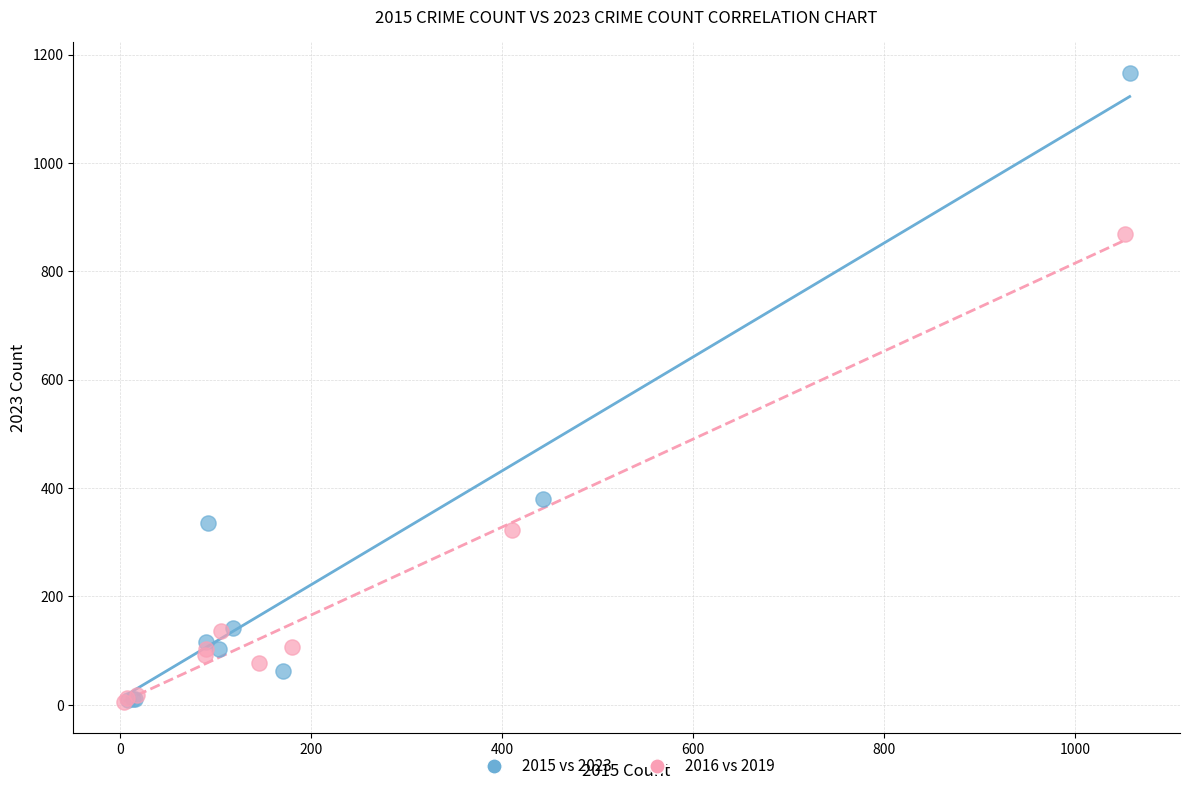

Which series has the widest spread of Y values?

2015 vs 2023